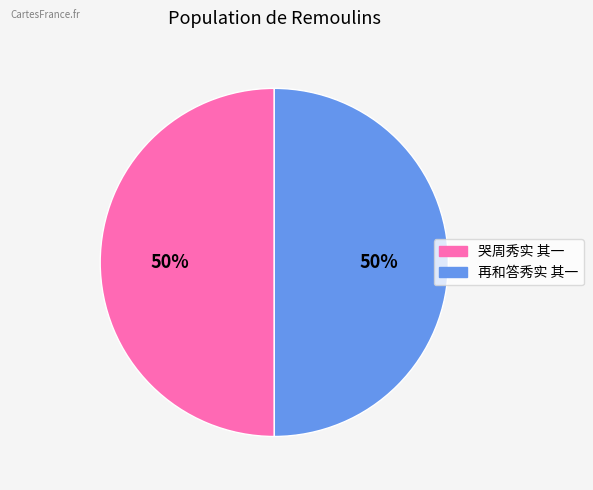

To the nearest percent, what percentage of the pie is 再和答秀实 其一?

50%